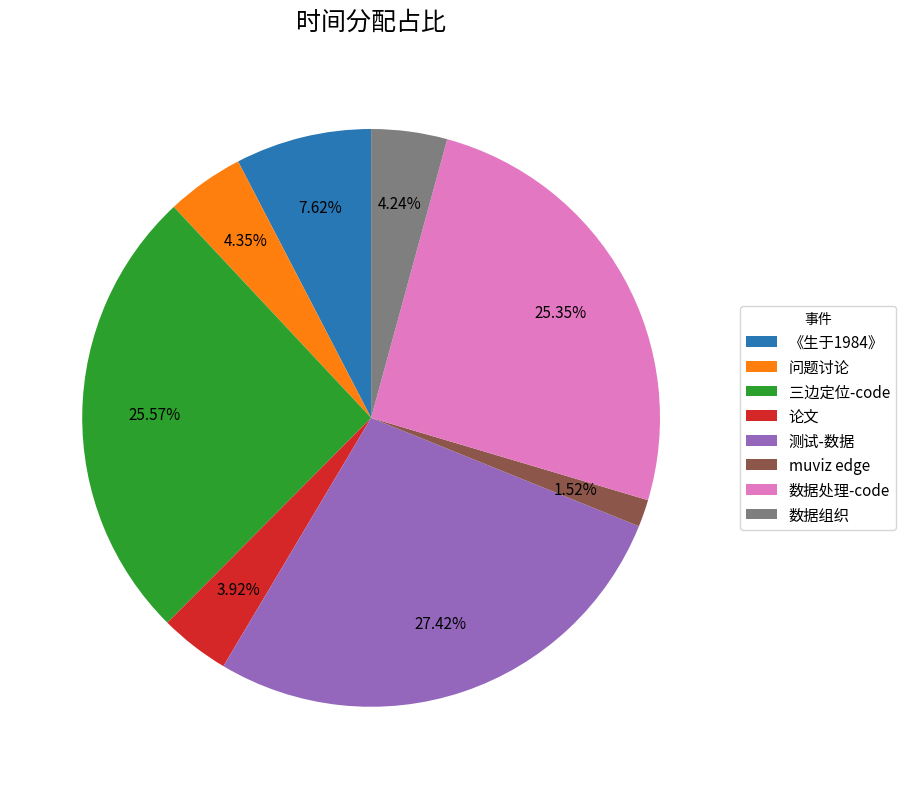

What portion of the pie excludes 数据组织?

95.8%